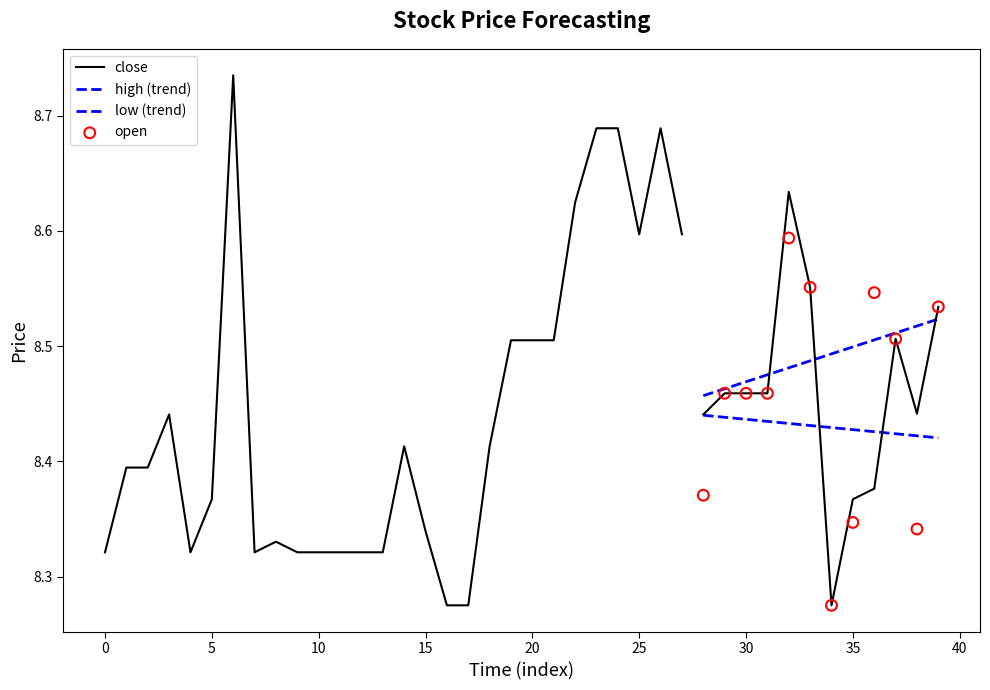

What is the total value across all series at 33?

34.2